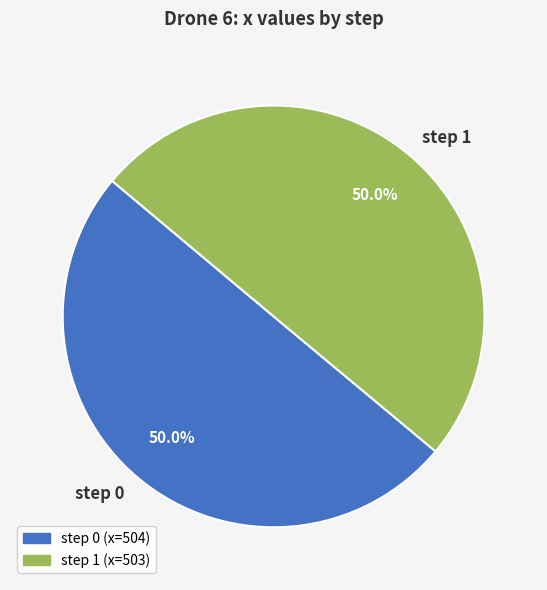

What is the ratio of the value at step 1 to the value at step 0?

1.0